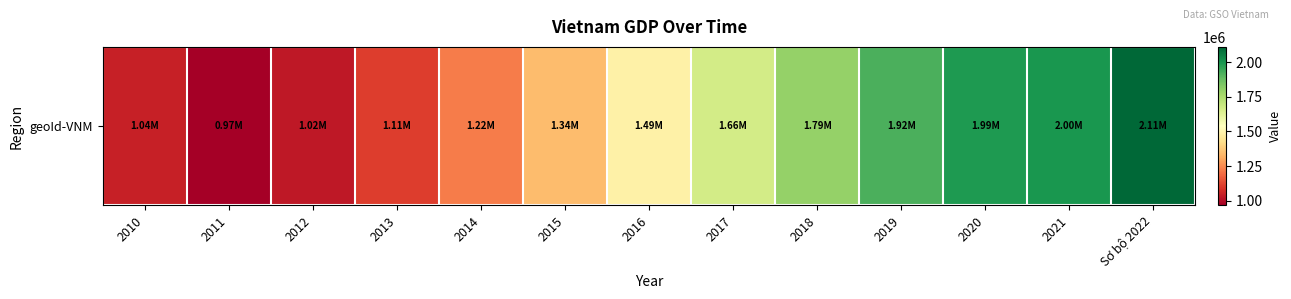

At which label is the value closest to 1538682?

2016